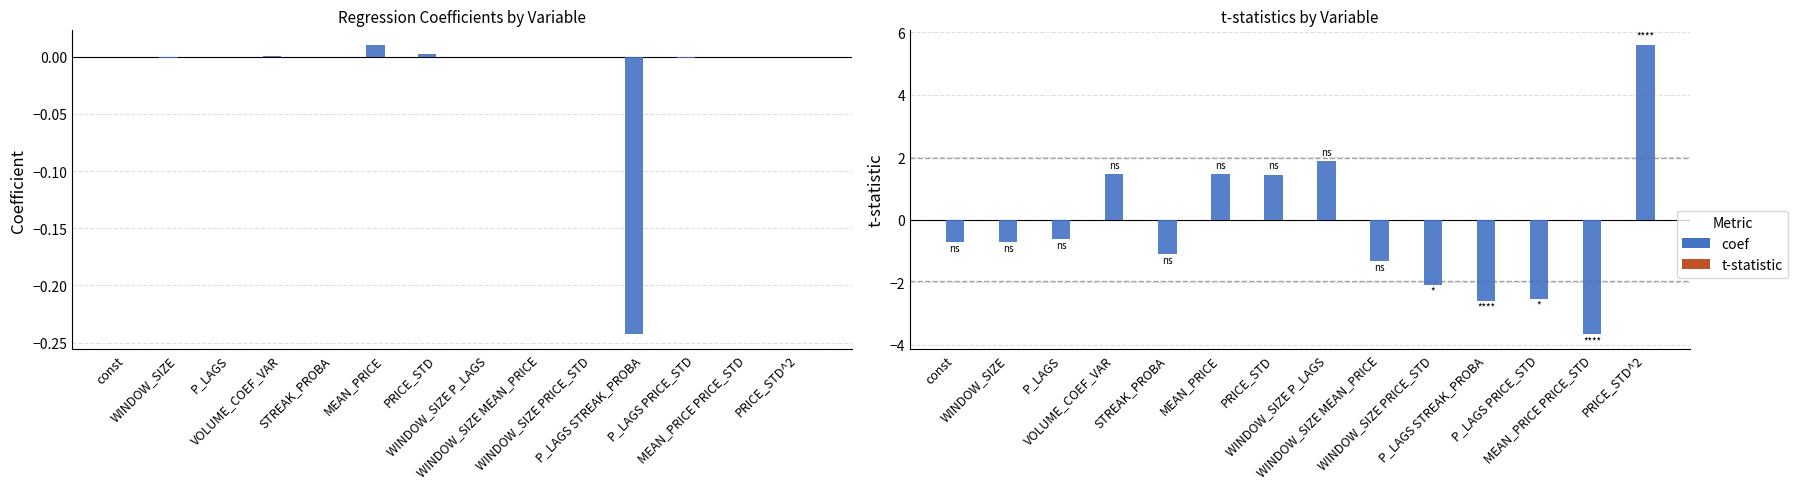

Reading right to left, extract all data points from this chart.

coef: 0.0	-0.0	-0.0	-0.2	-0.0	-0.0	0.0	0.0	0.0	-0.0	0.0	-0.0	-0.0	-0.0
t: 0.0	0.0	0.0	0.0	0.0	0.0	0.0	0.0	0.0	0.0	0.0	0.0	0.0	0.0
t-statistic: 5.6	-3.7	-2.5	-2.6	-2.1	-1.3	1.9	1.4	1.4	-1.1	1.4	-0.6	-0.7	-0.7